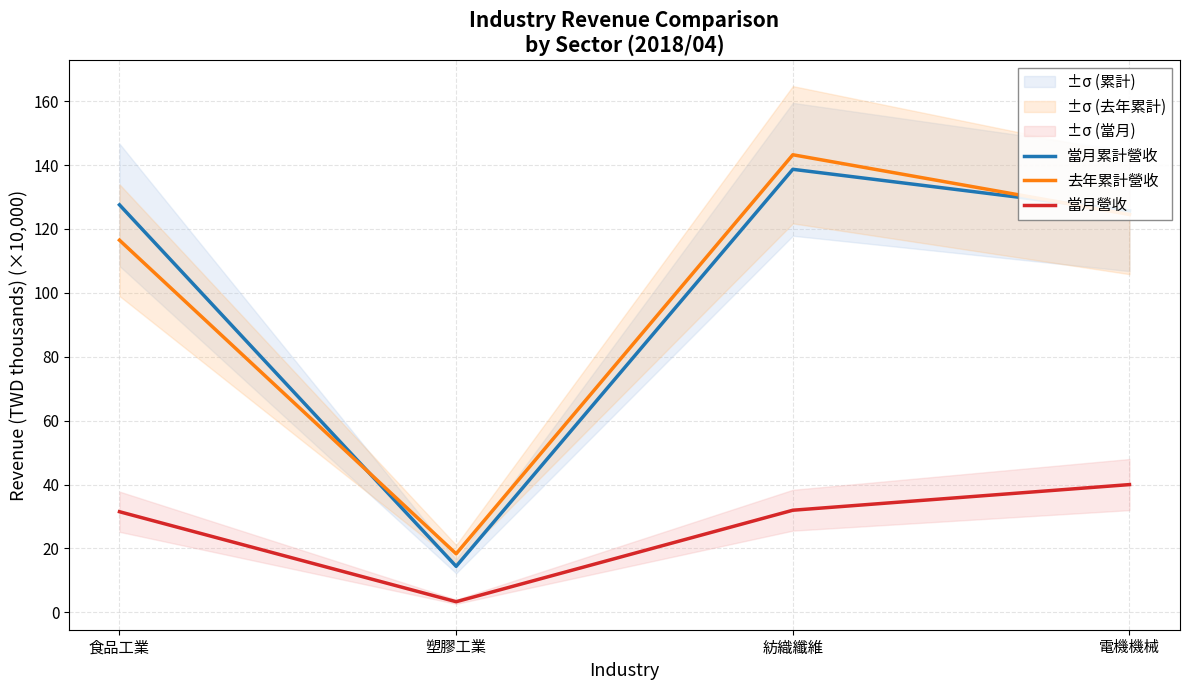

What is the label of the 1st point from the right?

電機機械